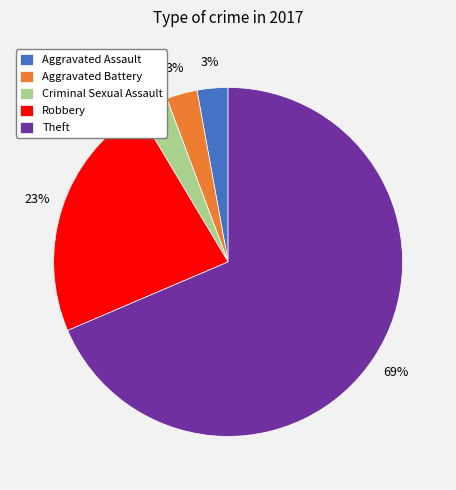

Which slice is the largest?

Theft